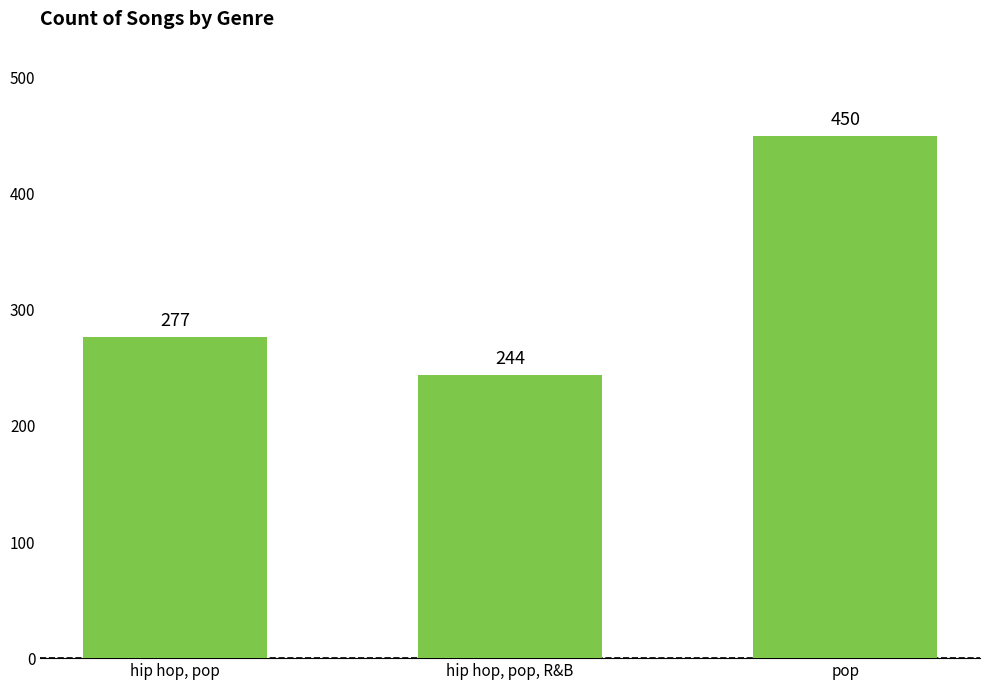

Count the values in the range 244 to 450.

3